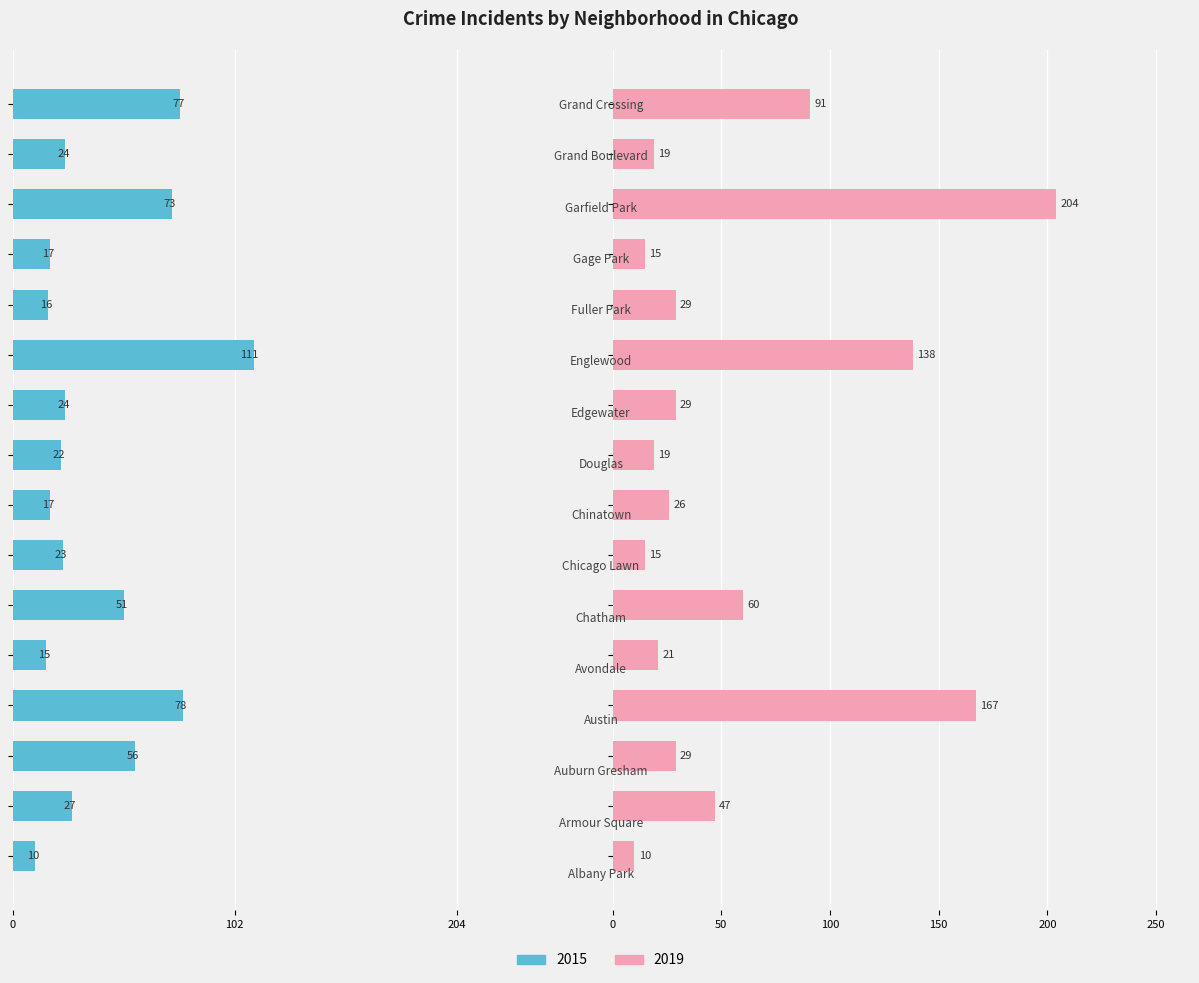

What is the maximum value shown in the chart?

204